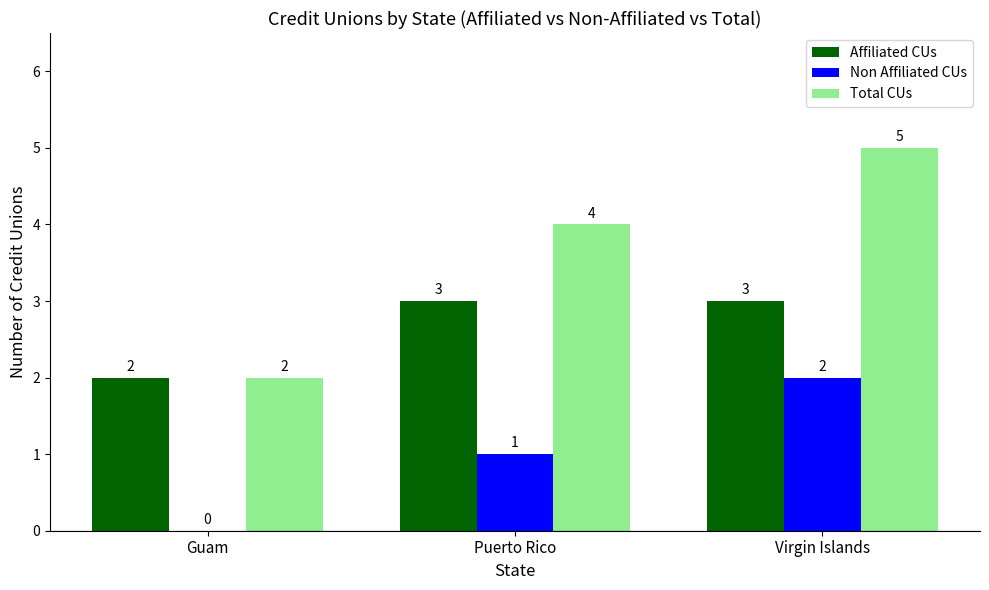

Which series changed the most between Guam and Virgin Islands?

Total CUs